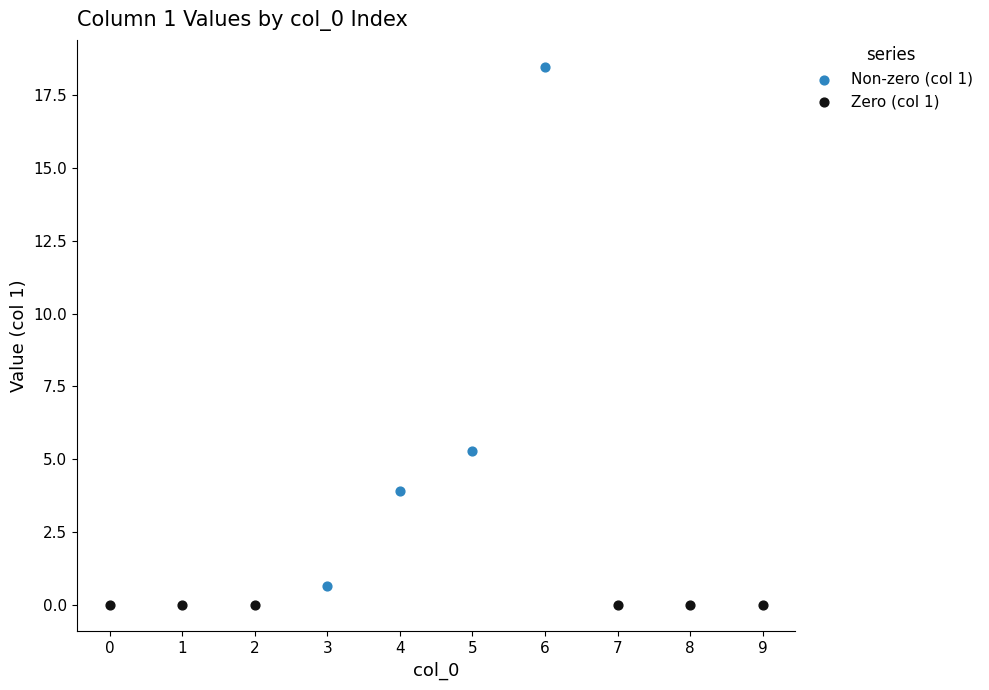

Which series reaches the maximum Y coordinate?

Non-zero (col 1)